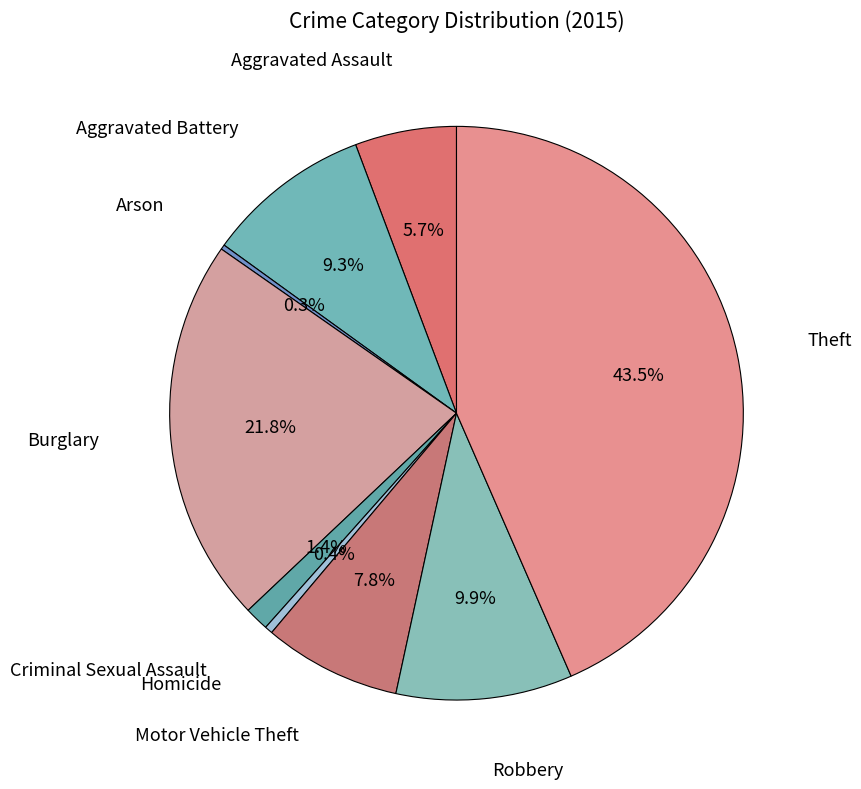

Which slice is the smallest?

Arson